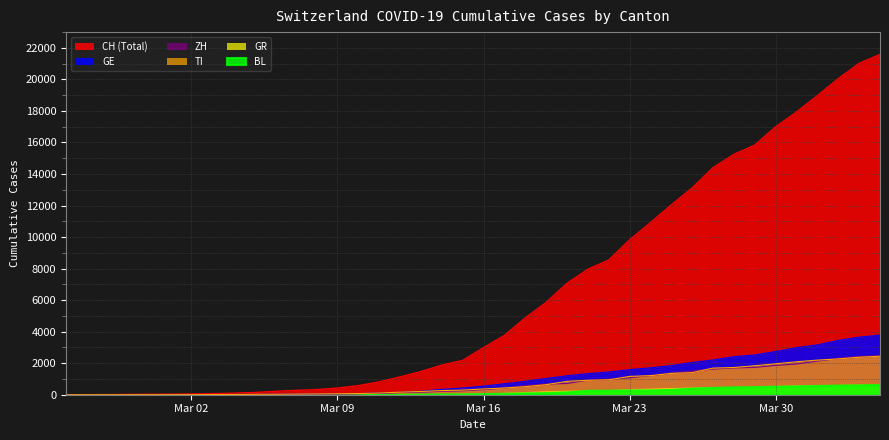

True or false: GE and CH cross at least once.

False